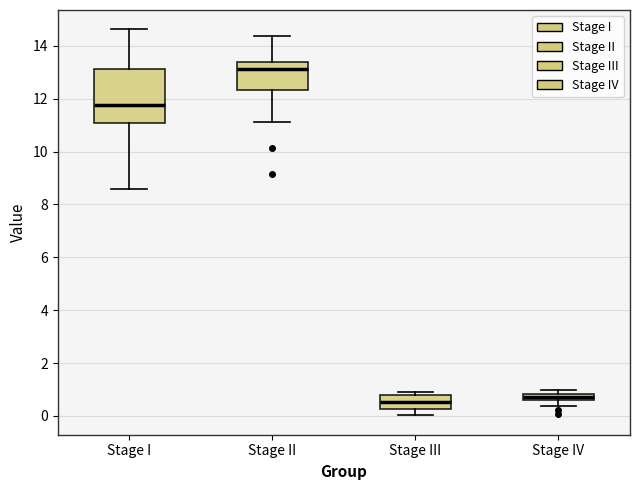

Where does the lower whisker of the box for Stage III end on the y-axis? The values are not printed on the chart, so give them approximately, as read against the axis.

0.0